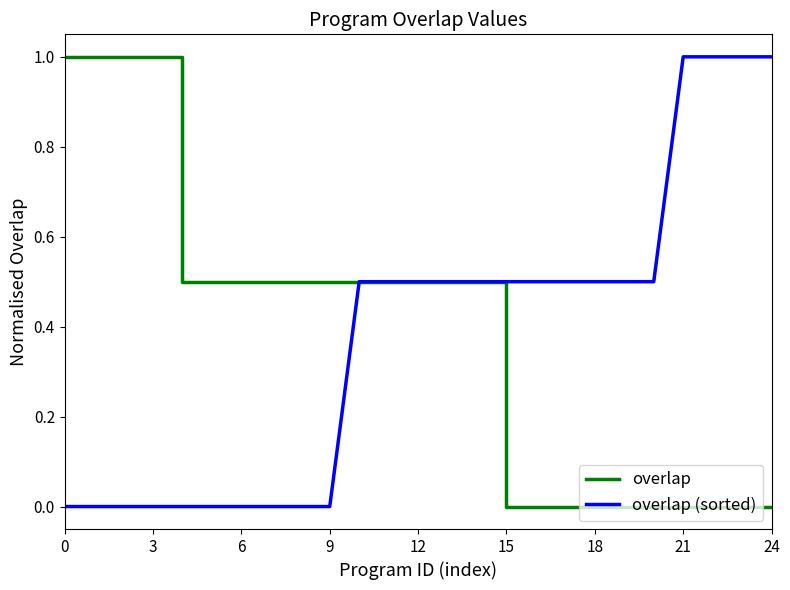

What is the maximum value shown in the chart?

1.0